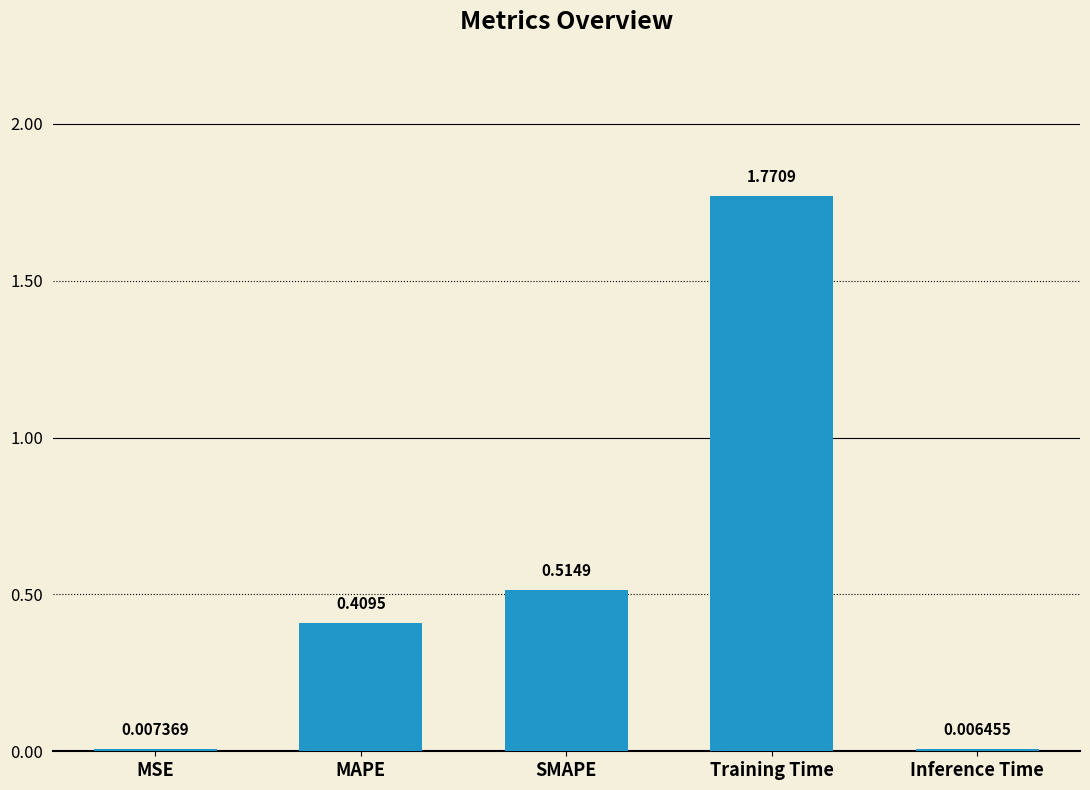

What is the change in value from Training Time to Inference Time?

-1.8